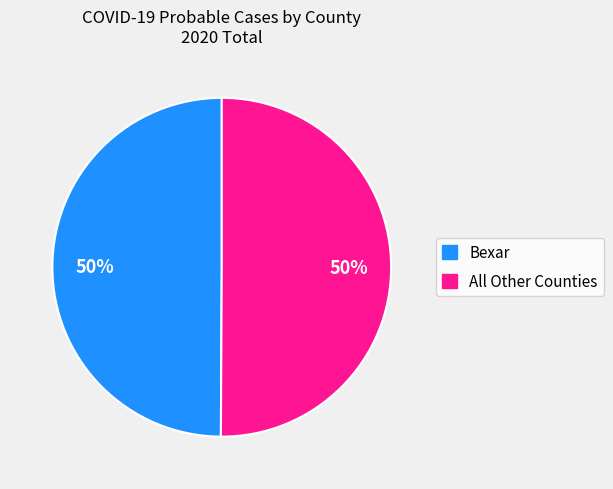

To the nearest percent, what is the average slice percentage?

50%